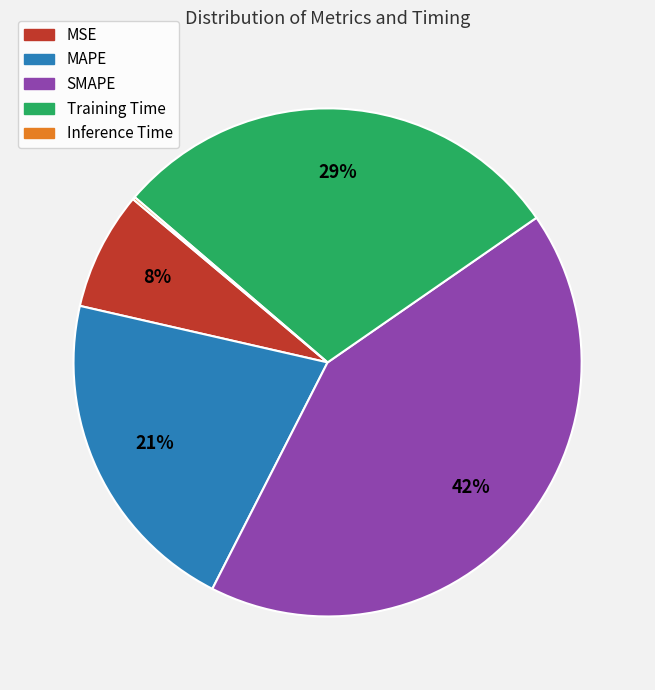

What is the largest slice in the pie chart?

SMAPE